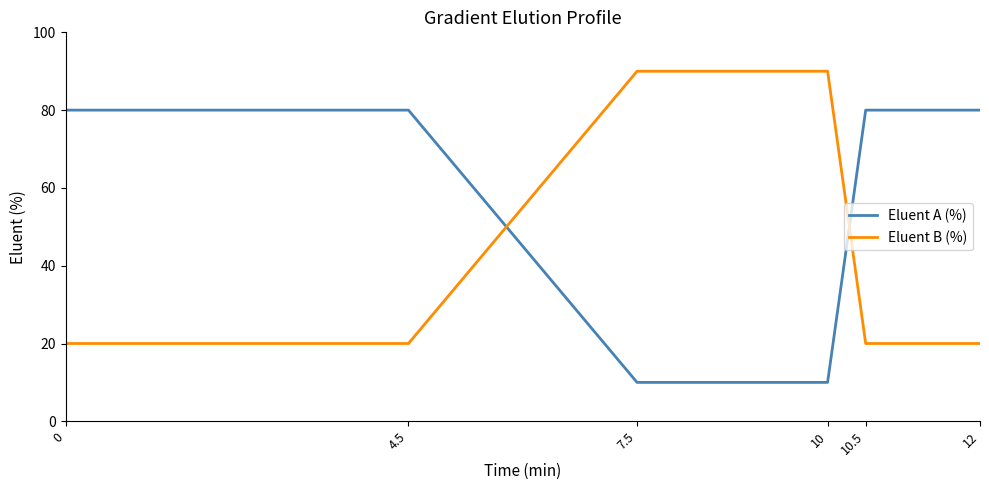

Rank the series by their maximum value, from lowest to highest.

Eluent A (%), Eluent B (%)